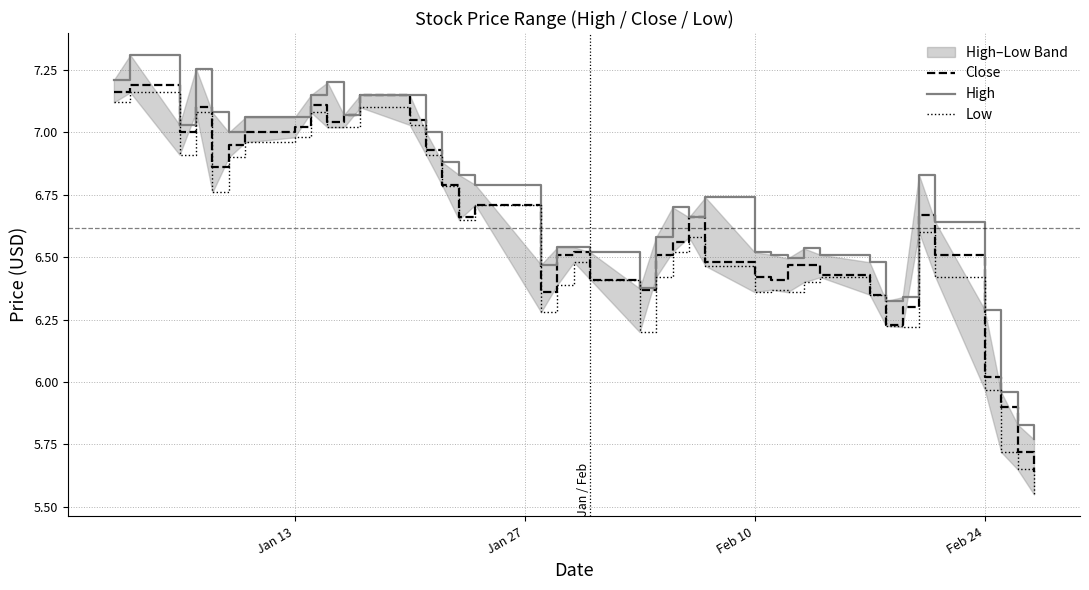

The Close series shows 11.7 at Feb 24. True or false?

False